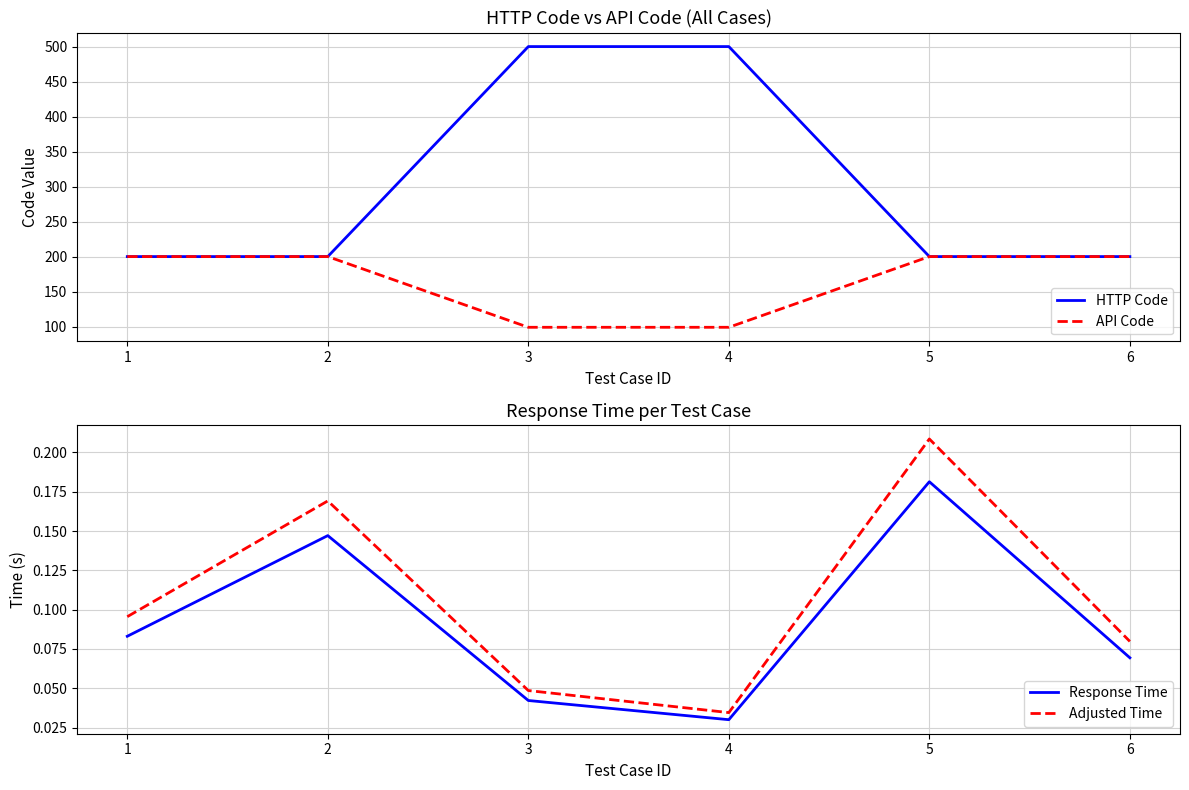

What is the sum of all Response Time values?

0.6